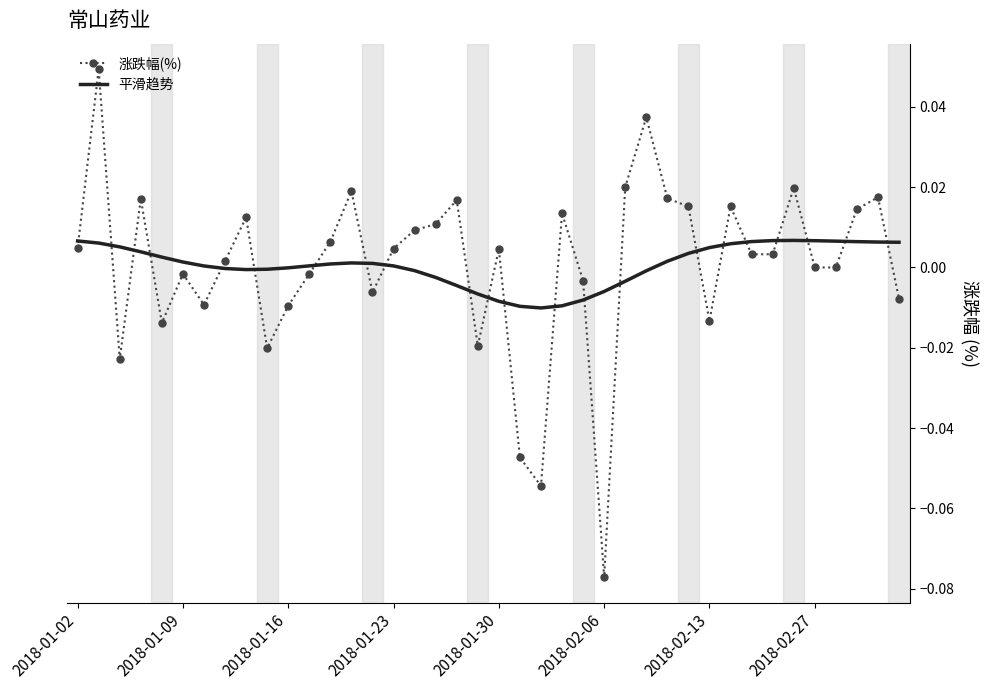

Rank the series by their maximum value, from lowest to highest.

平滑趋势, 涨跌幅(%)